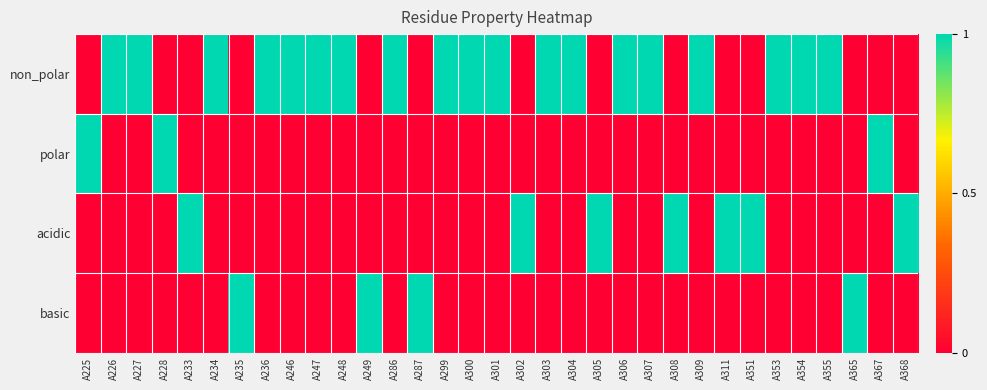

Which series has the largest total across all categories?

non_polar